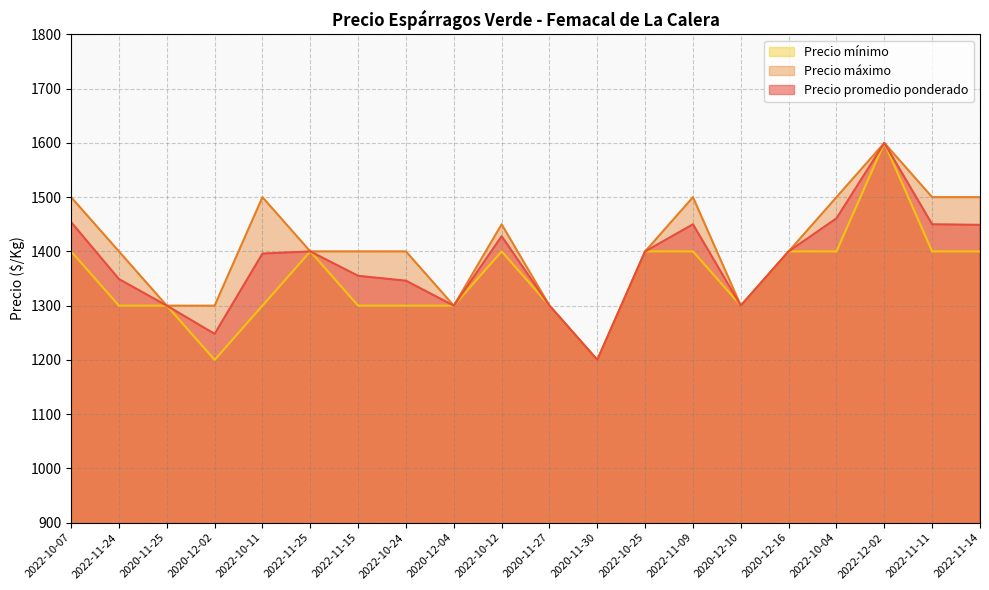

What is the sum of all Precio máximo values?

28150